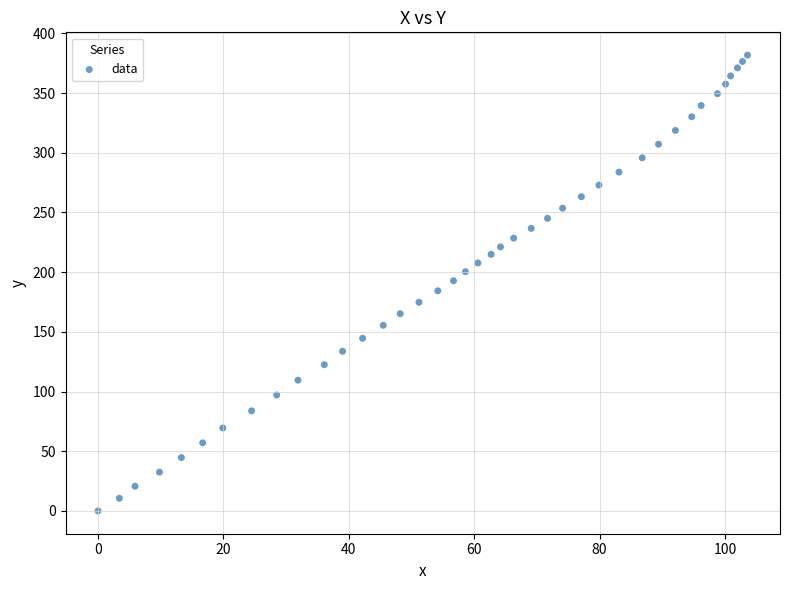

What is the range of Y values (max minus min)?

381.8